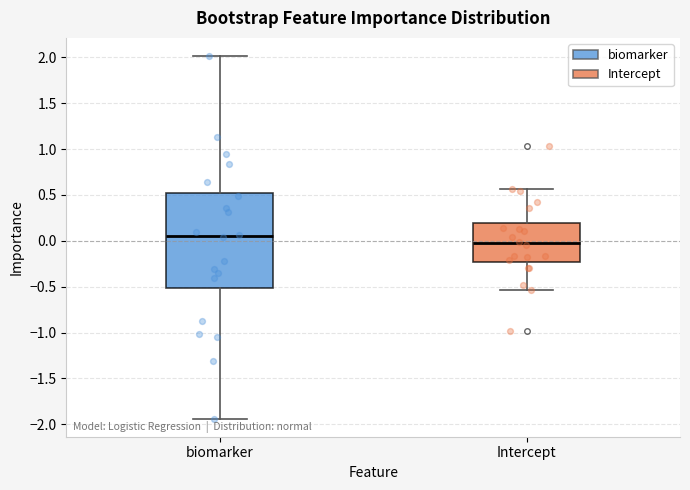

Where does the upper whisker of the box for Intercept end on the y-axis? The values are not printed on the chart, so give them approximately, as read against the axis.

0.55